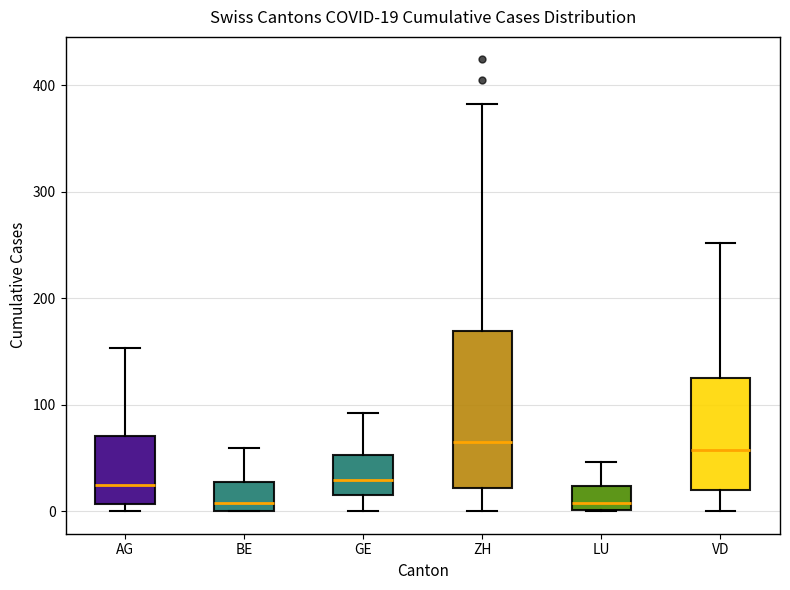

Comparing the boxes themselves (not the whiskers), which one is the tallest?

ZH